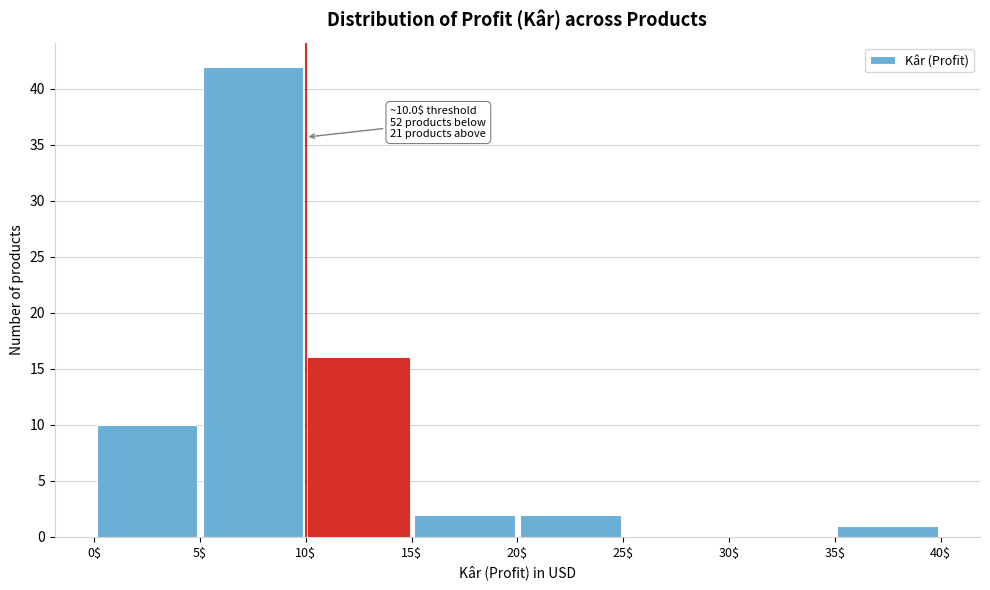

Over which range of the x-axis is the bar tallest?

5$ to 10$